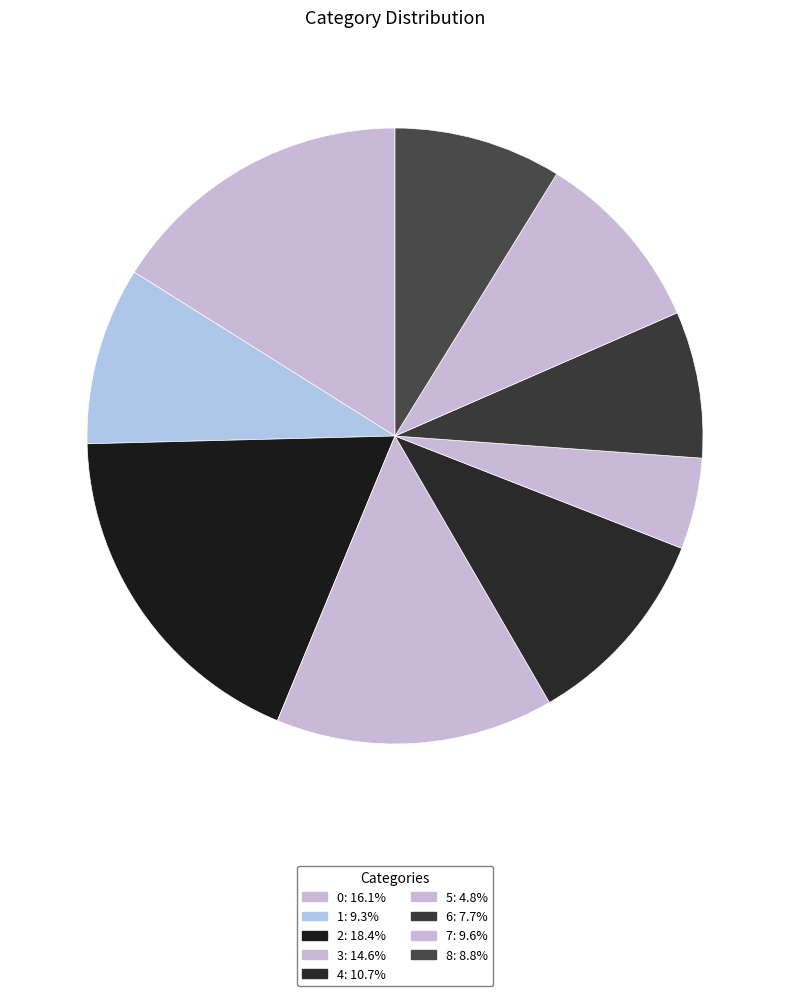

What is the smallest slice in the pie chart?

5